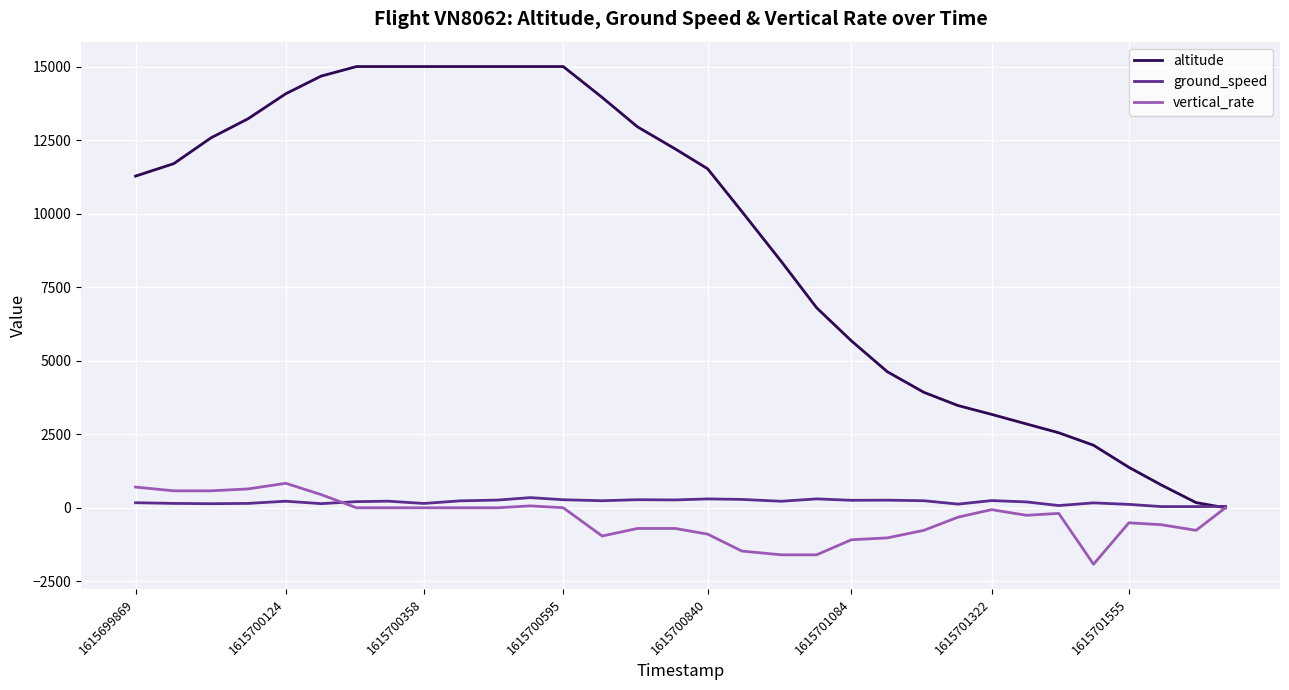

What is the highest value of the altitude series?

15000